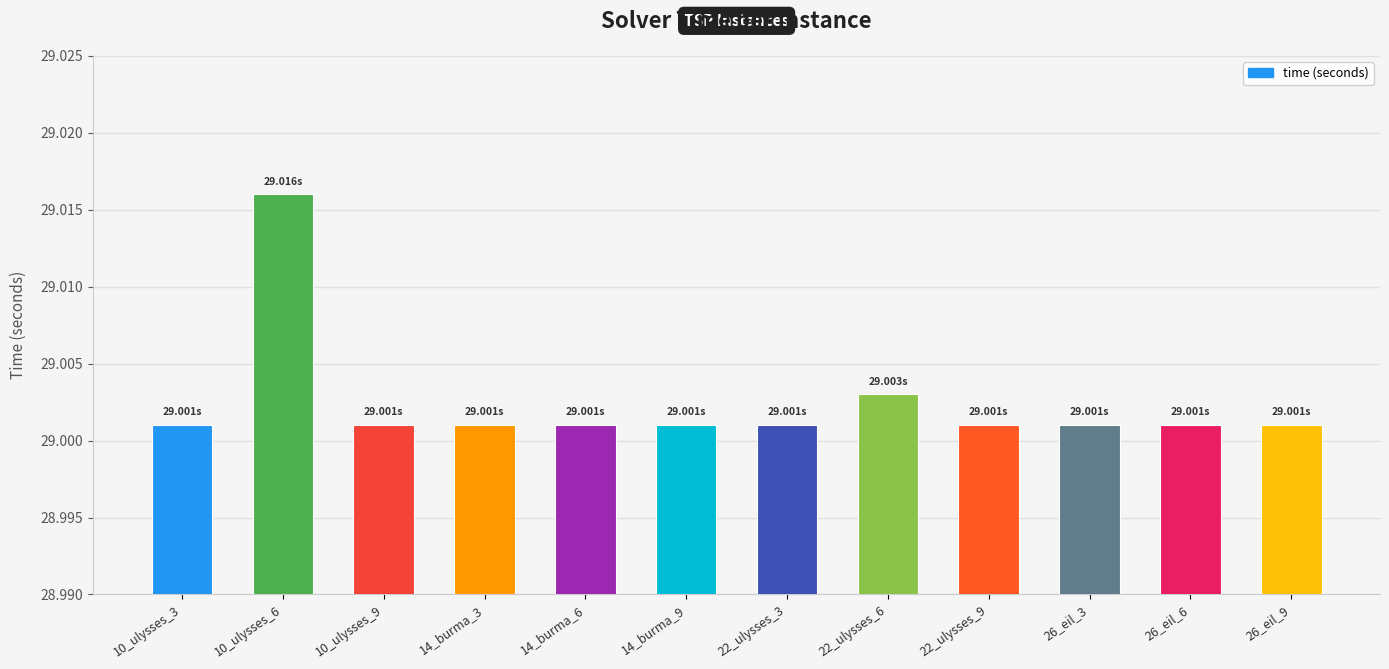

What is the sum of all values?

348.0